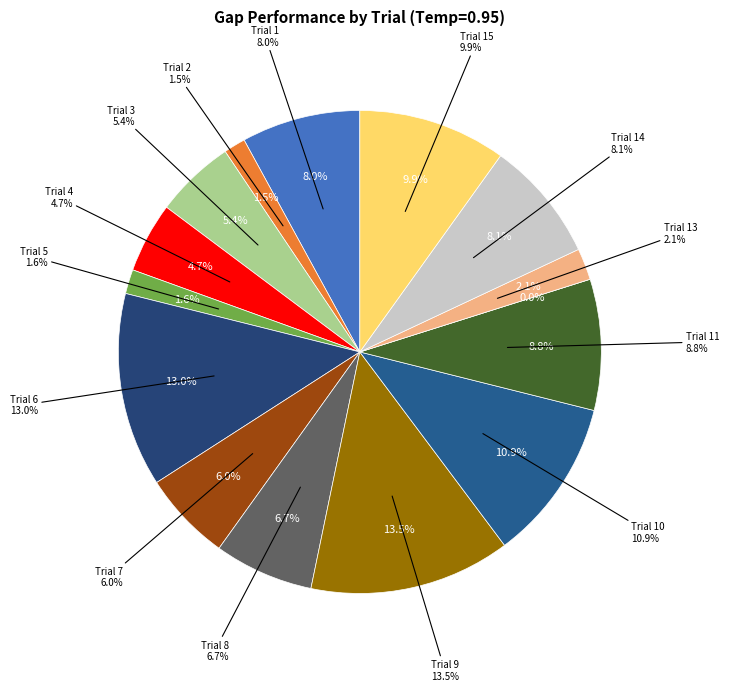

Combined, do Trial 8 and Trial 2 account for over 50%?

No